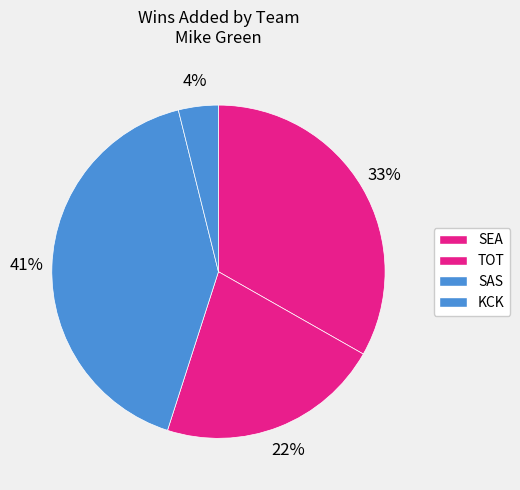

What percentage is the KCK slice, to the nearest percent?

4%